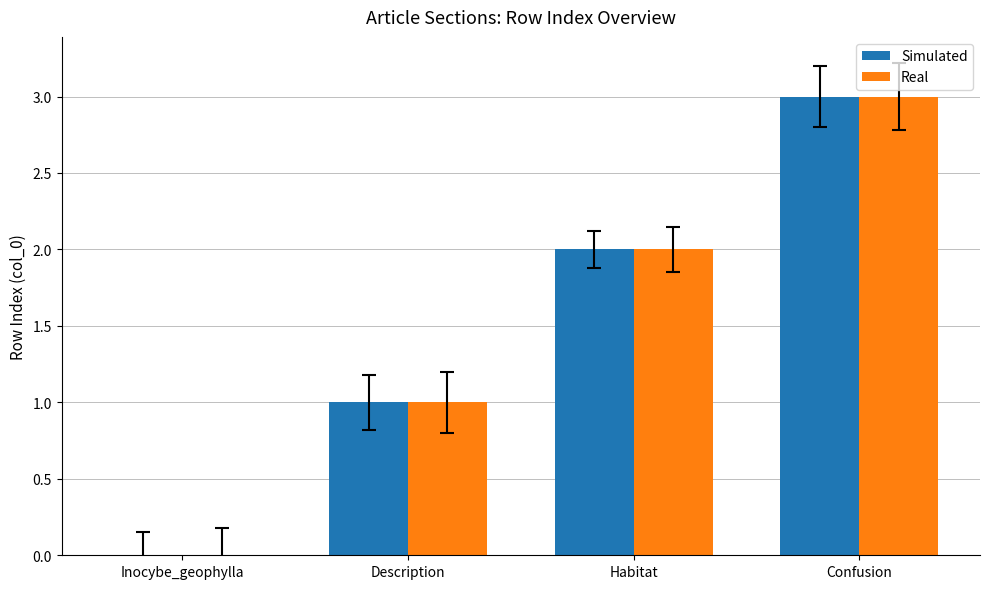

What is the sum of the Simulated values at Habitat and Description?

3